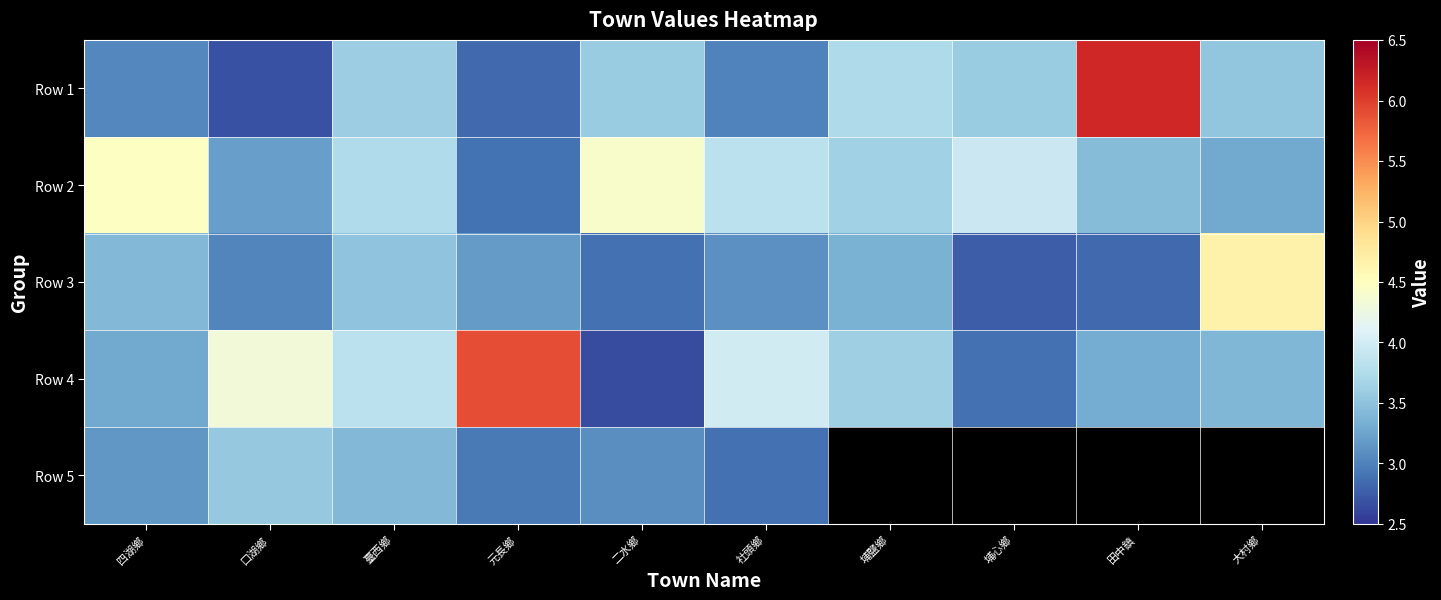

At which label is Row 4 closest to 4?

社頭鄉